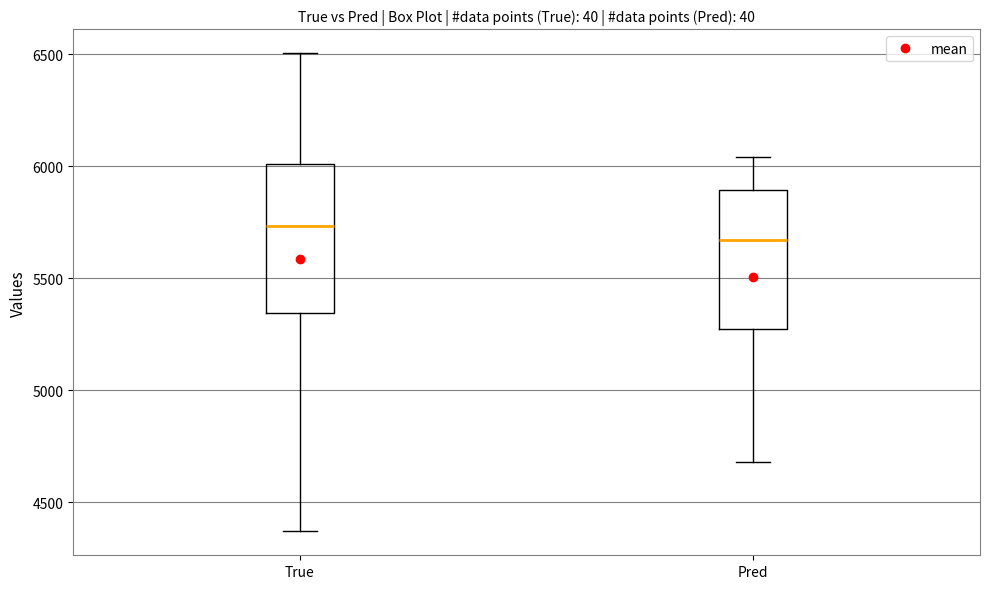

Reading left to right, read every box against the y-axis: the position of its median line, the range the box covers, and the ends of its whiskers. The values are not printed on the chart, so give them approximately, as read against the axis.

True: median 5750, box 5350 to 6000, whiskers 4350 to 6500
Pred: median 5650, box 5250 to 5900, whiskers 4700 to 6050